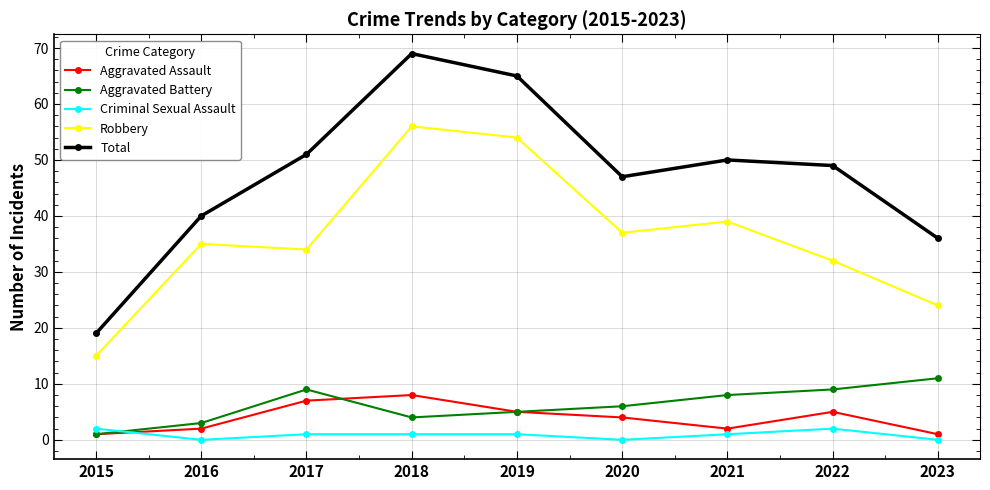

Rank the series at 2022 from lowest to highest value.

Criminal Sexual Assault, Aggravated Assault, Aggravated Battery, Robbery, Total